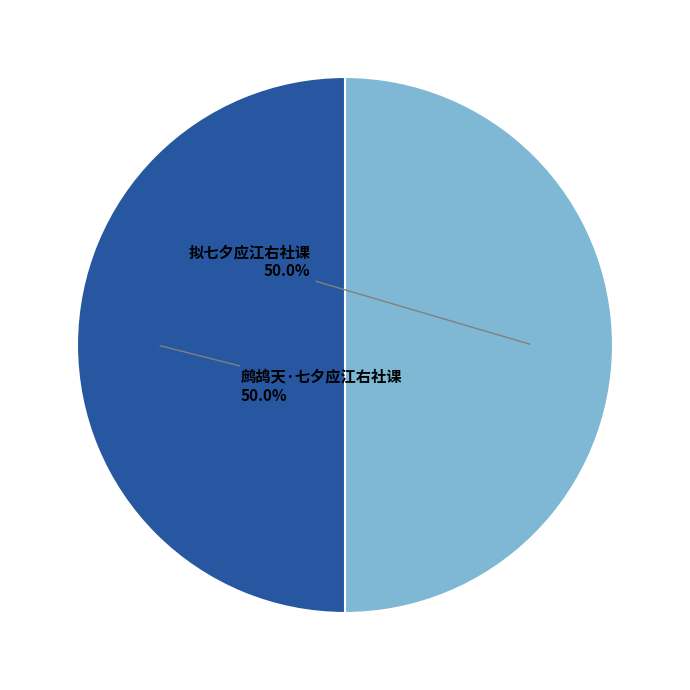

Combined, what portion of the pie is 鹧鸪天·七夕应江右社课 and 拟七夕应江右社课?

100.0%